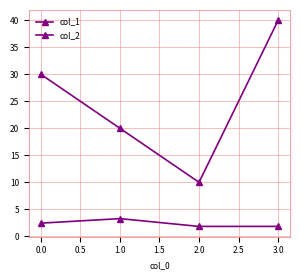

Count the col_1 values in the range 20 to 40.

3